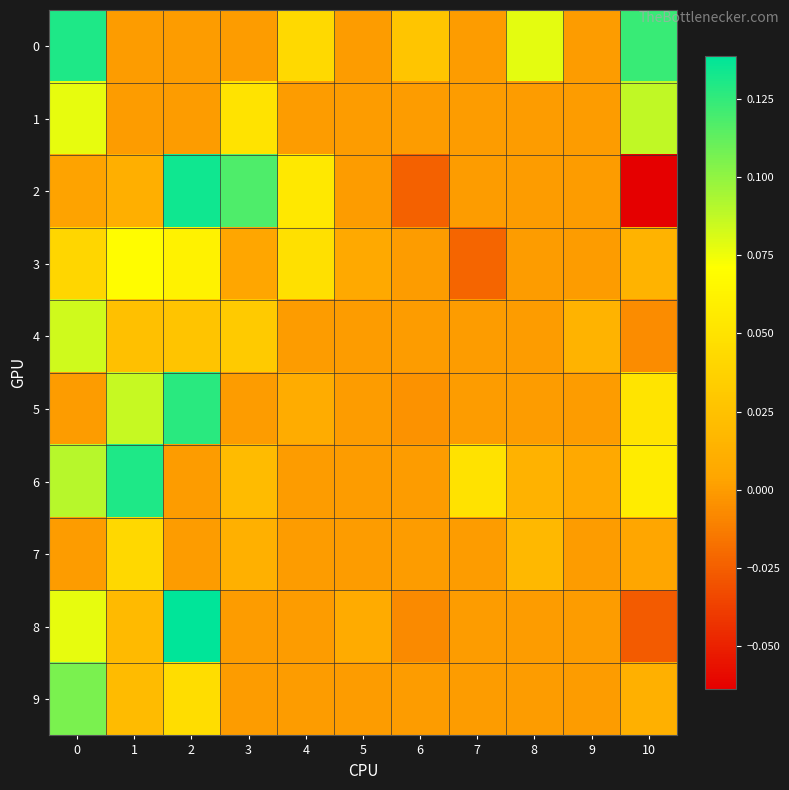

Between 3 and 6, which series saw the biggest shift?

2